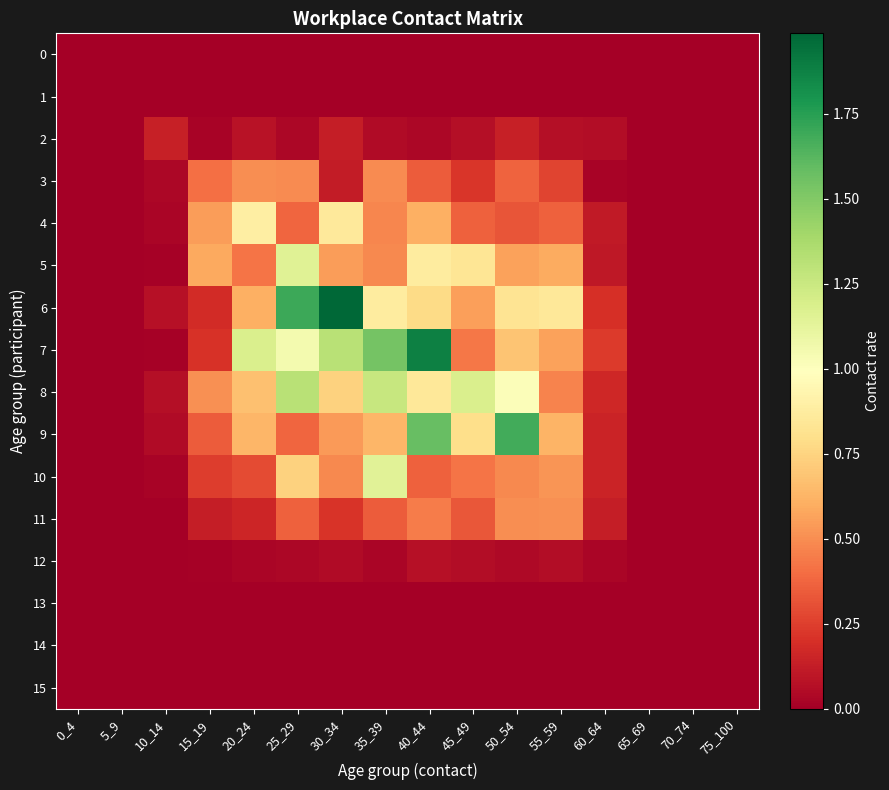

At 30_34, list the series in order from smallest to largest.

0, 1, 13, 14, 15, 12, 3, 2, 11, 10, 9, 5, 8, 4, 7, 6